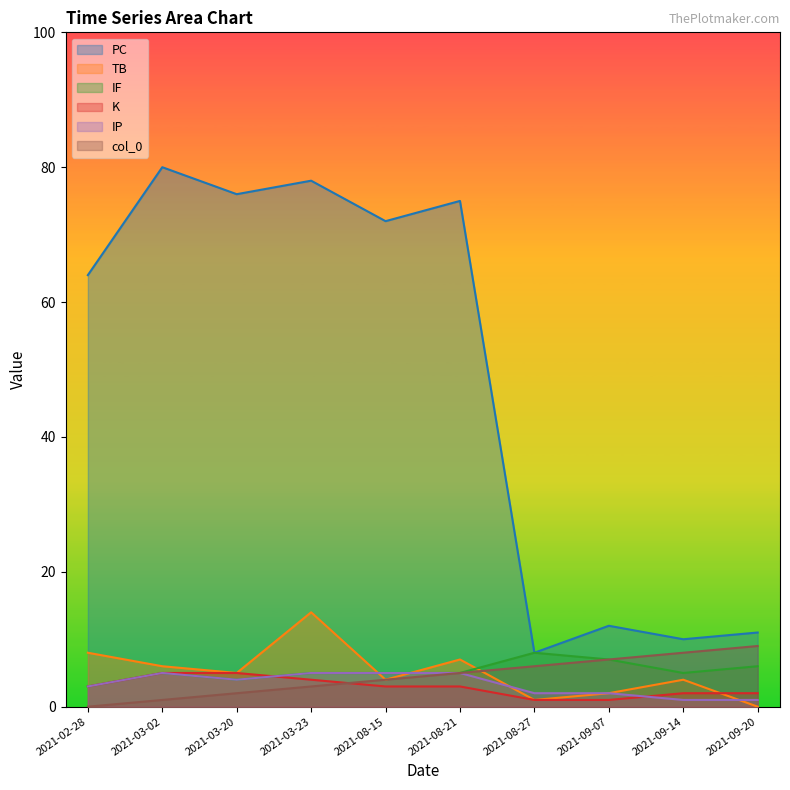

How many lines are shown in the chart?

6